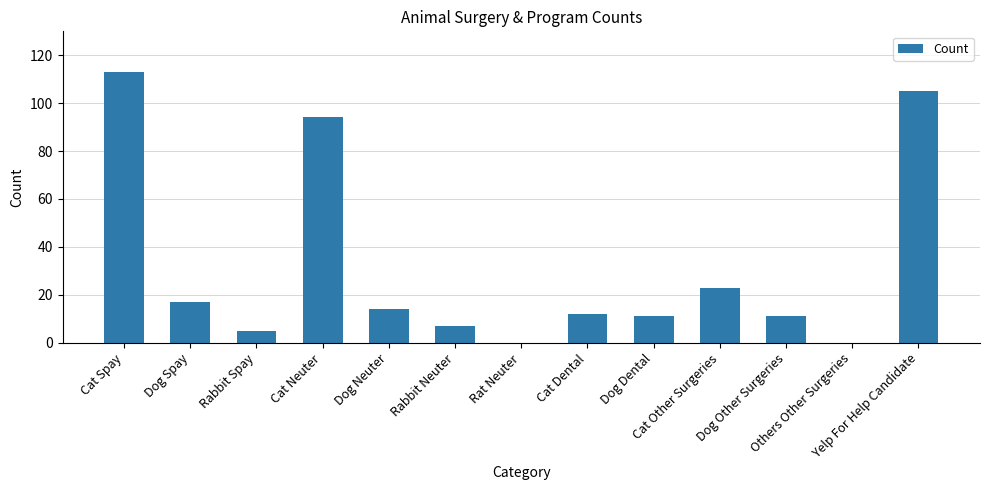

What is the sum of the values at Rabbit Neuter and Cat Neuter?

101